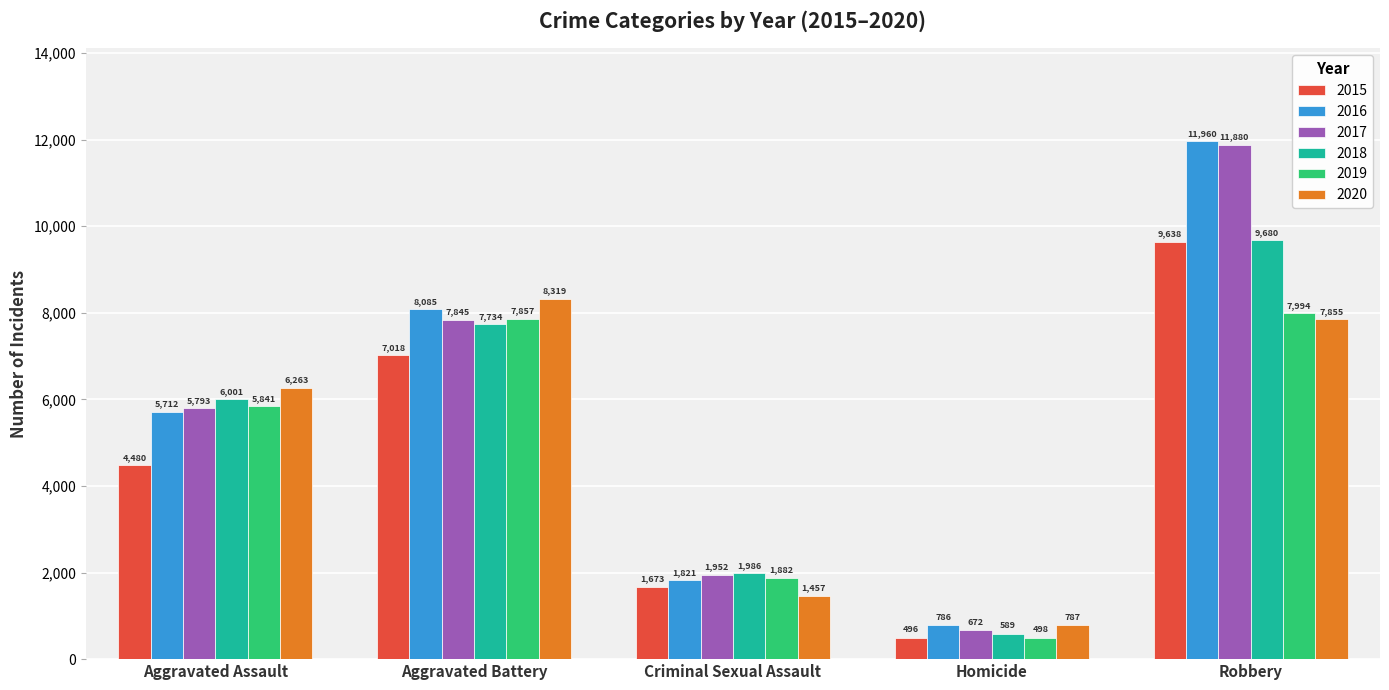

What is the maximum value shown in the chart?

11960